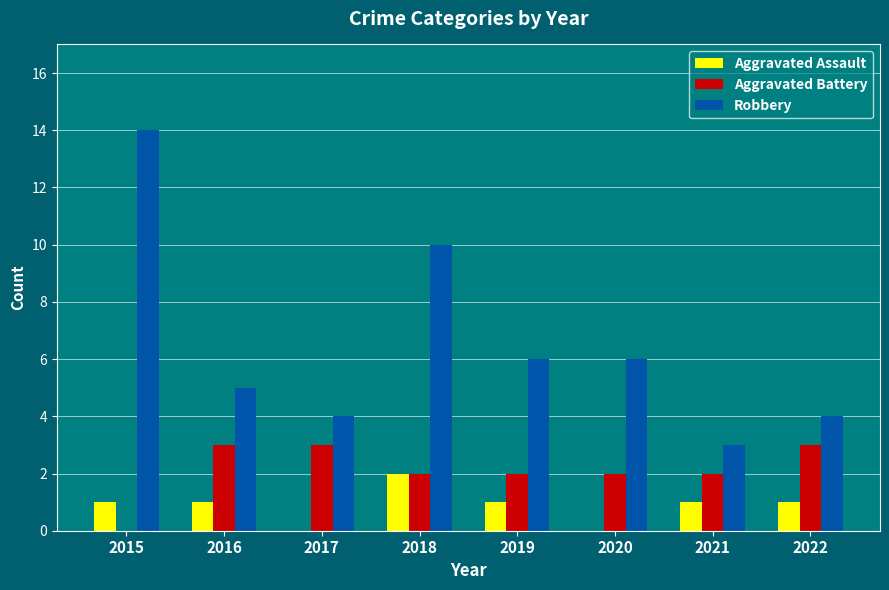

What is the sum of all Aggravated Battery values?

17